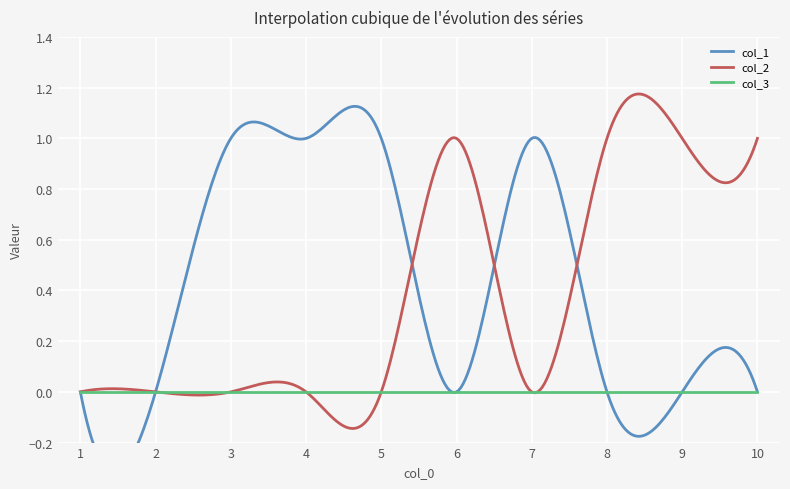

Between 5 and 10, which series saw the biggest shift?

col_1